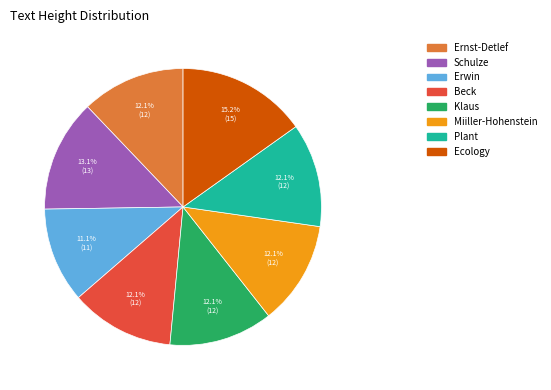

Is Beck the majority of the pie?

No